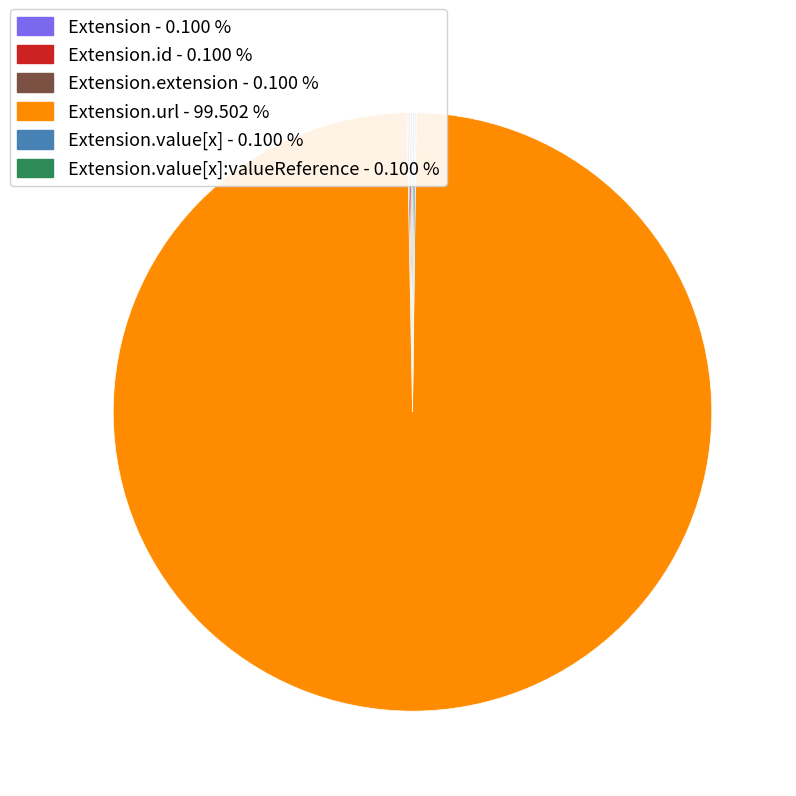

Is there a majority slice in this chart?

Yes